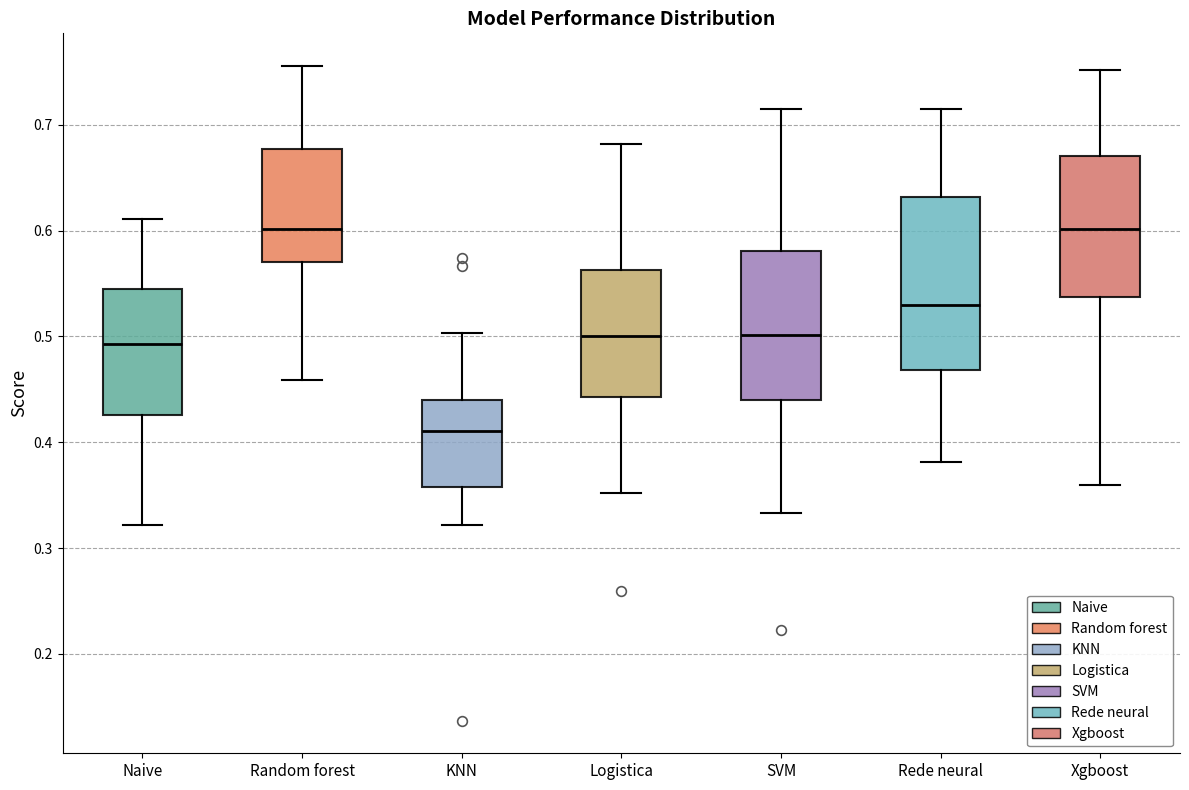

Reading left to right, transcribe this box plot: for each box, give where its median line is, the range the box spans, and where its two whiskers end, as read against the y-axis. The values are not printed on the chart, so give them approximately, as read against the axis.

Naive: median 0.49, box 0.43 to 0.54, whiskers 0.32 to 0.61
Random forest: median 0.60, box 0.57 to 0.68, whiskers 0.46 to 0.76
KNN: median 0.41, box 0.36 to 0.44, whiskers 0.32 to 0.50
Logistica: median 0.50, box 0.44 to 0.56, whiskers 0.35 to 0.68
SVM: median 0.50, box 0.44 to 0.58, whiskers 0.33 to 0.71
Rede neural: median 0.53, box 0.47 to 0.63, whiskers 0.38 to 0.71
Xgboost: median 0.60, box 0.54 to 0.67, whiskers 0.36 to 0.75